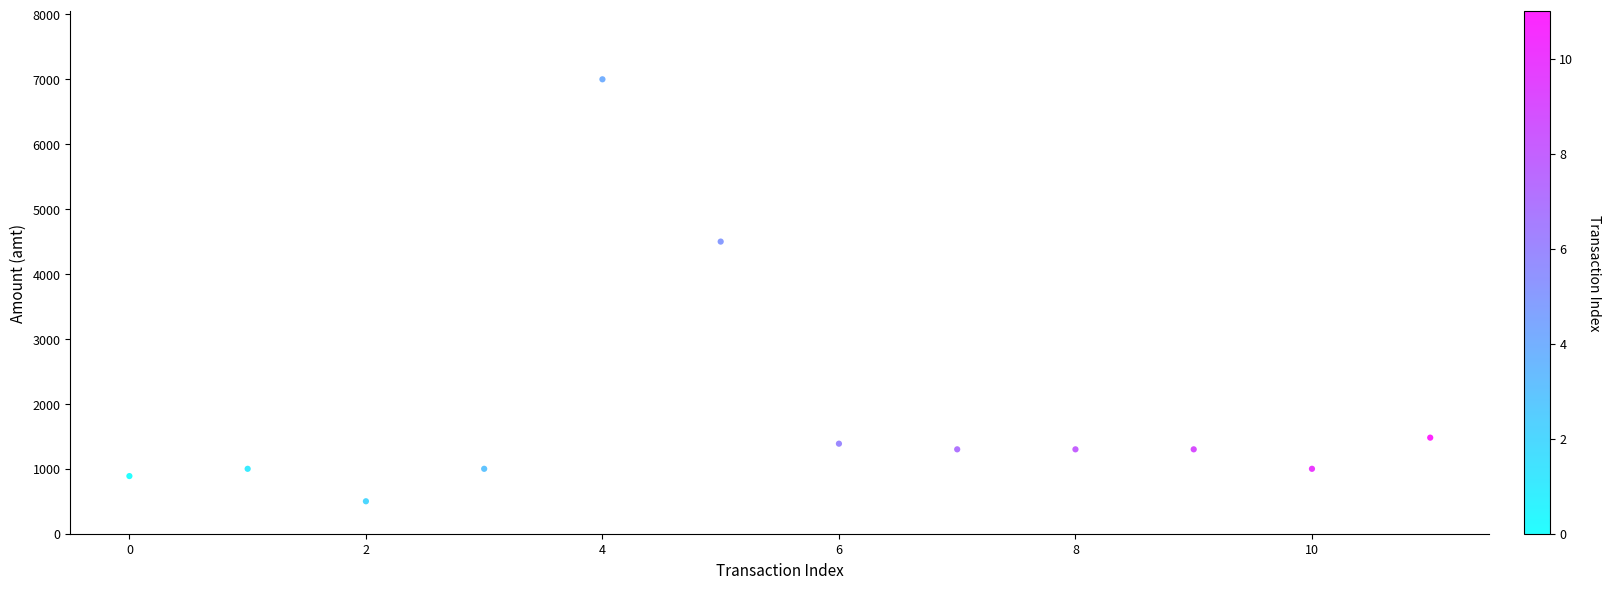

What Y value in the scatter plot is closest to 3750?

4500